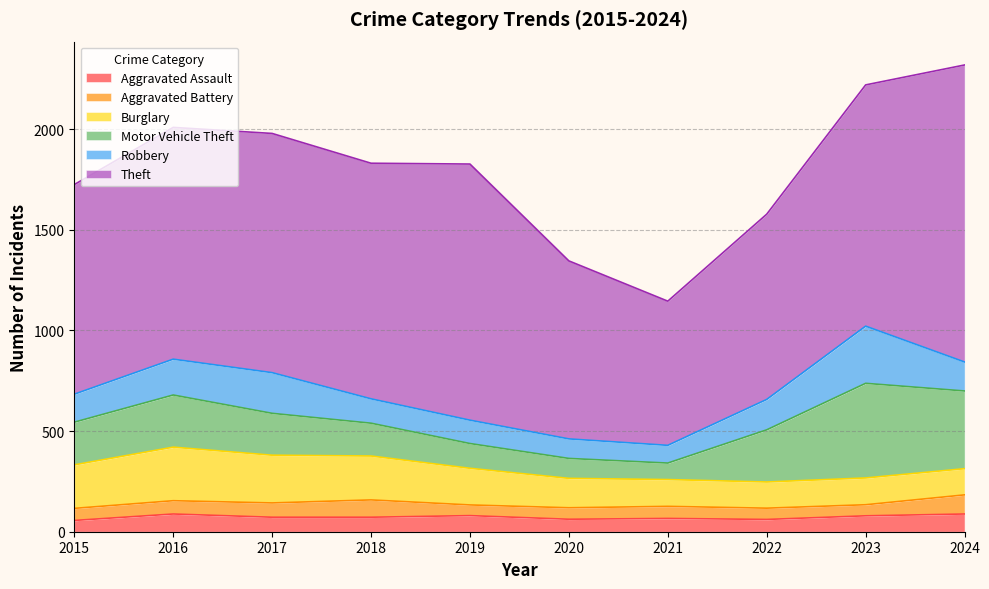

Between which two adjacent categories do Aggravated Battery and Aggravated Assault first intersect?

2015 and 2016